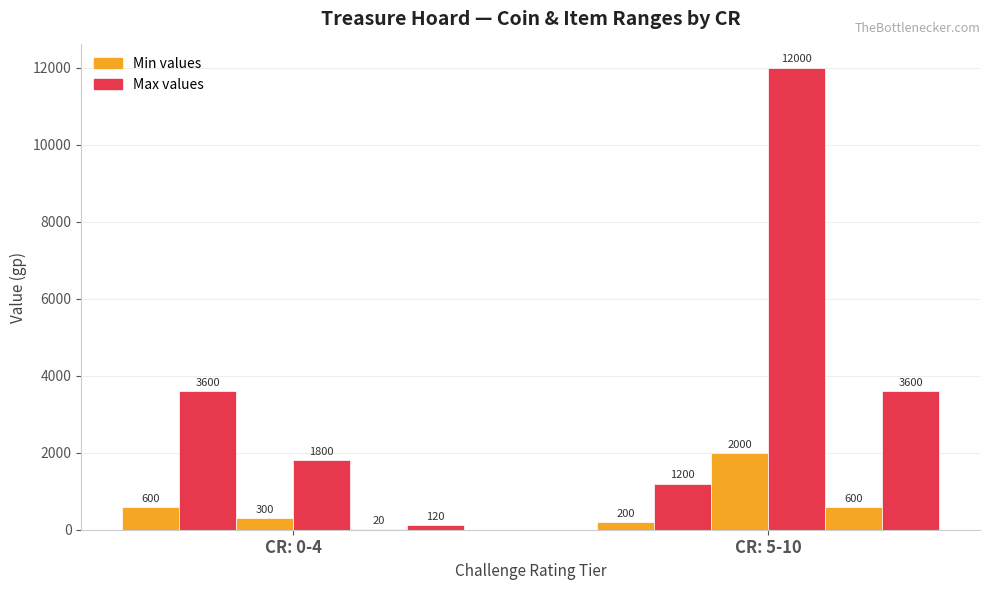

What is the difference between the highest and lowest values at CR: 0-4?

3580